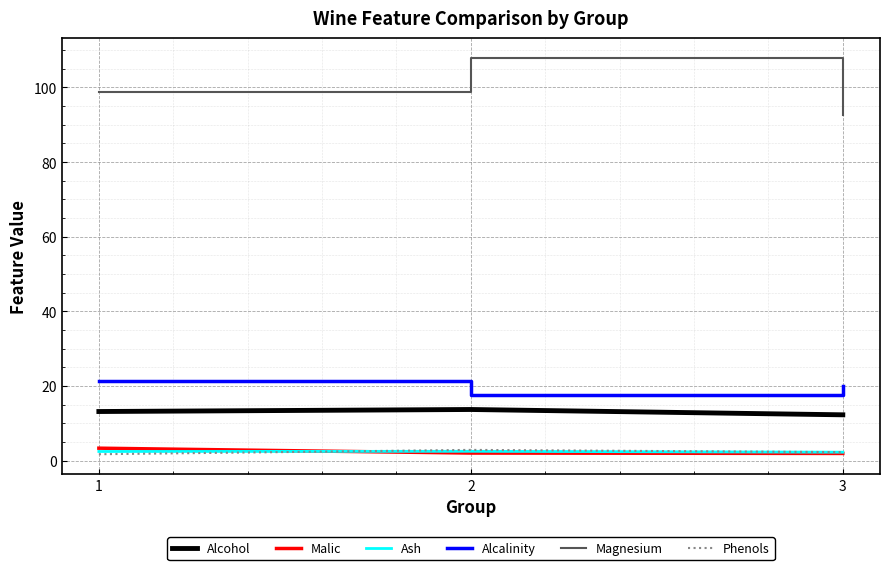

What are all the series names shown in the legend?

Alcohol, Malic, Ash, Alcalinity, Magnesium, Phenols